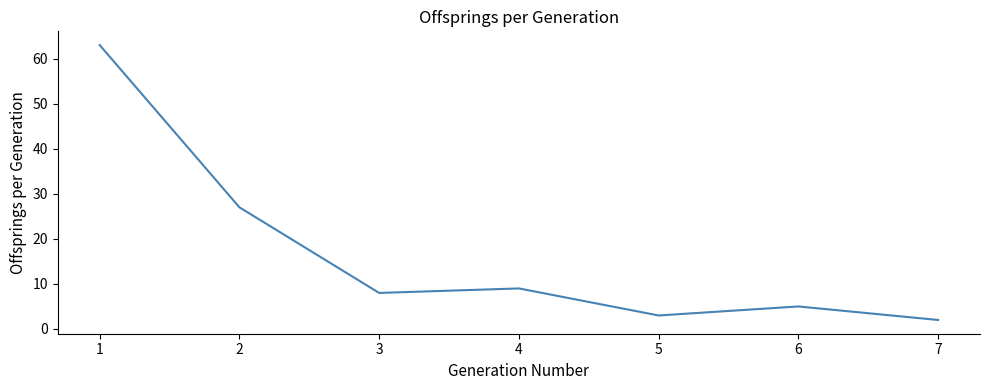

Reading left to right, extract all data points from this chart.

1=63	2=27	3=8	4=9	5=3	6=5	7=2